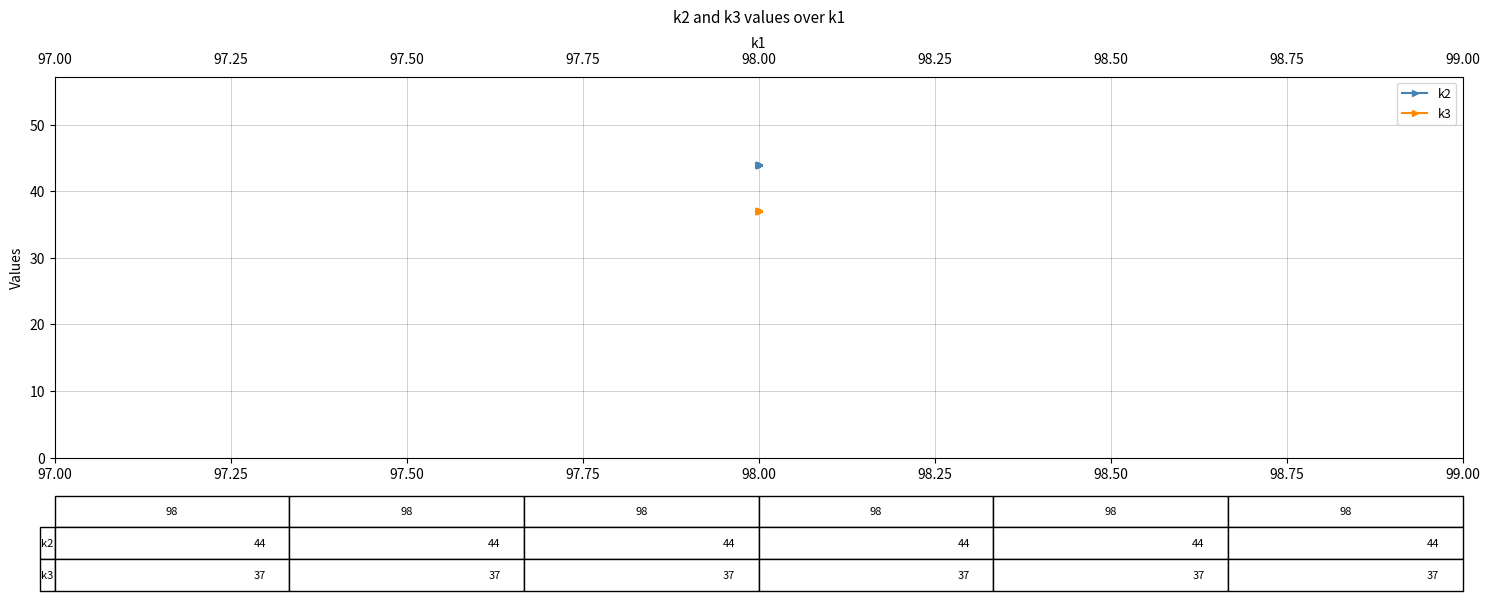

What is the value of the k2 point at the 5th from the left?

44